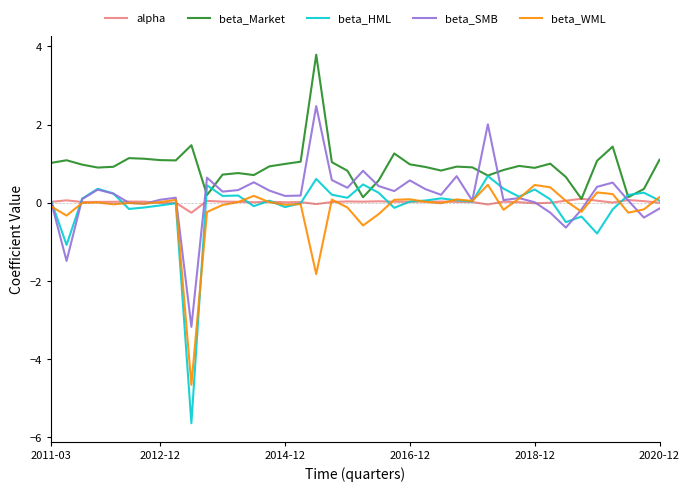

What is the minimum value for alpha?

-0.3